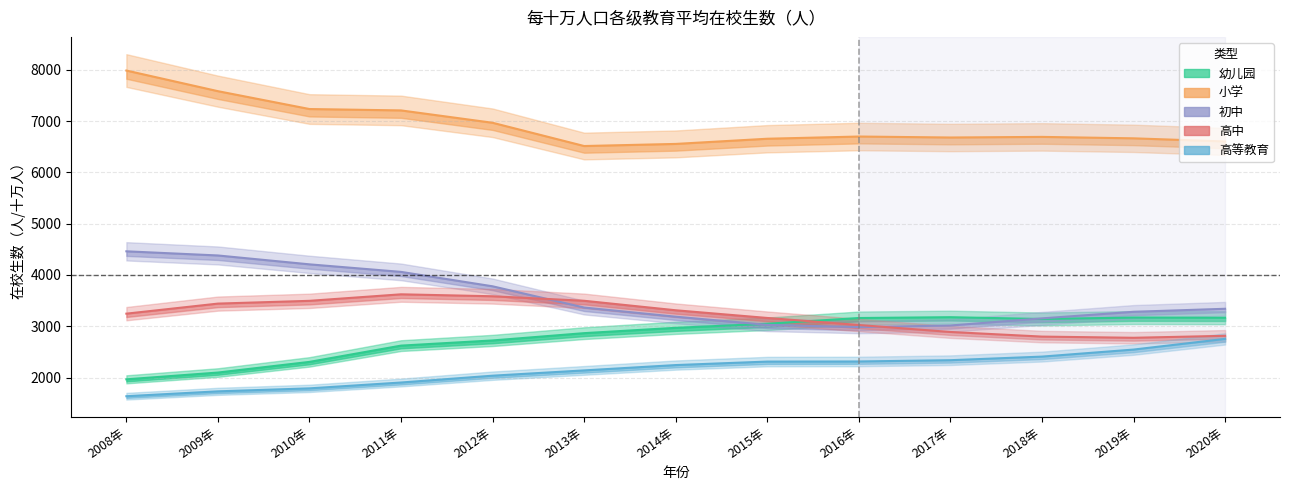

How many values in the 高等教育 series exceed 2244?

6